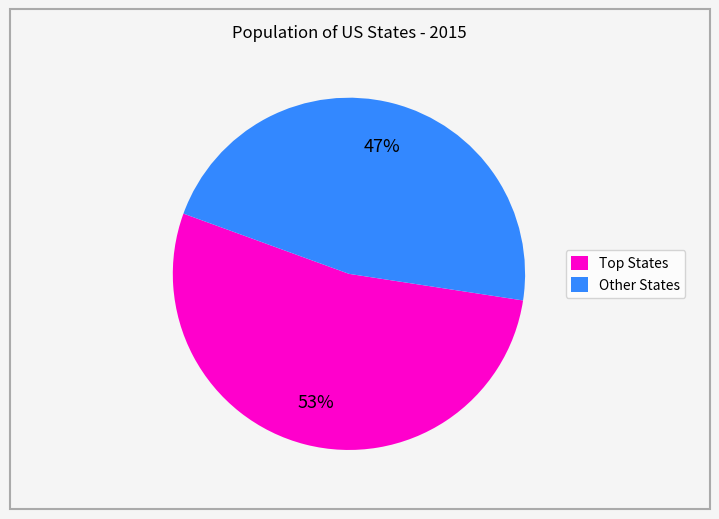

What is the smallest slice in the pie chart?

Other States